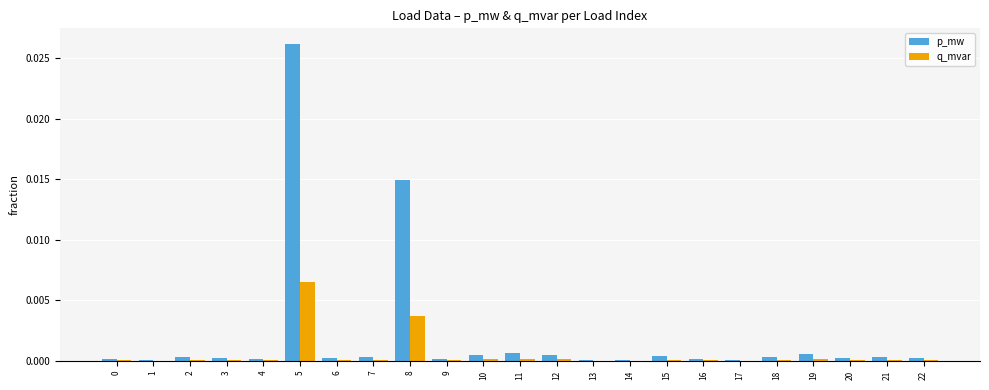

Is it true that p_mw equals 0.0 at 17?

True